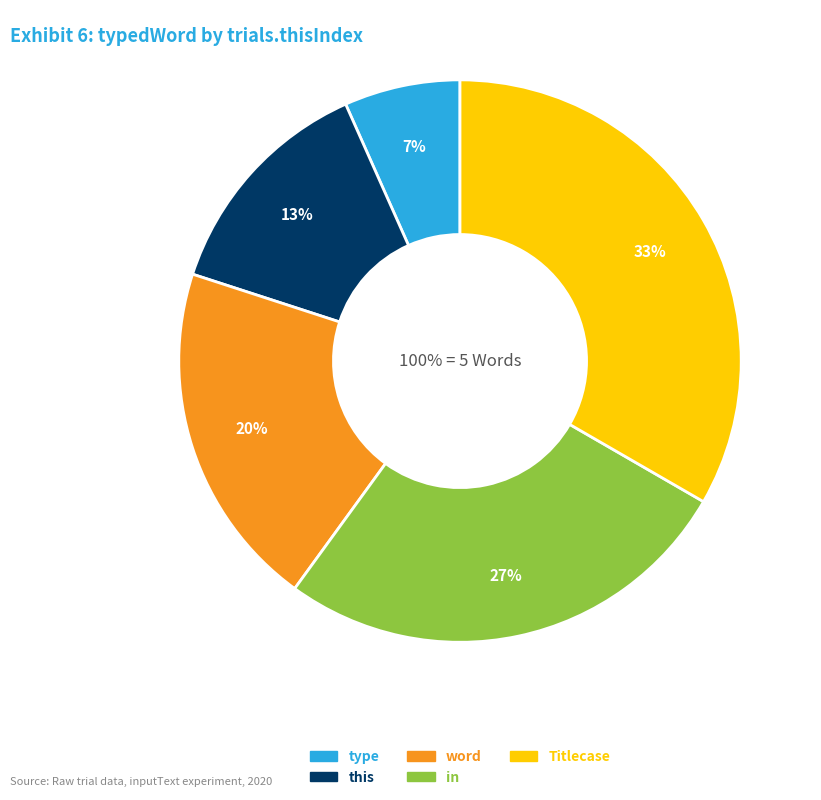

Rank the categories by value from lowest to highest.

type, this, word, in, Titlecase